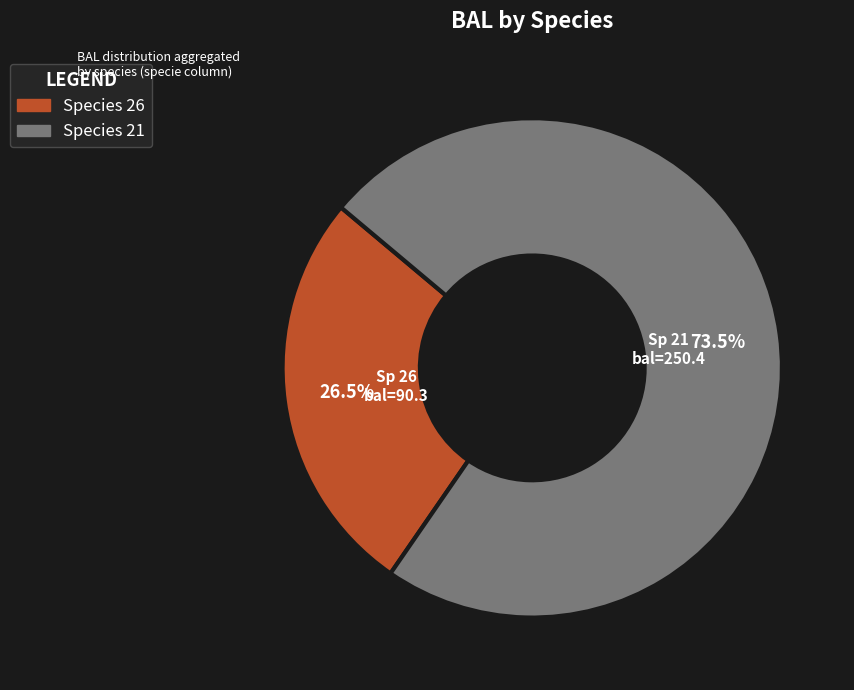

Is there a majority slice in this chart?

Yes